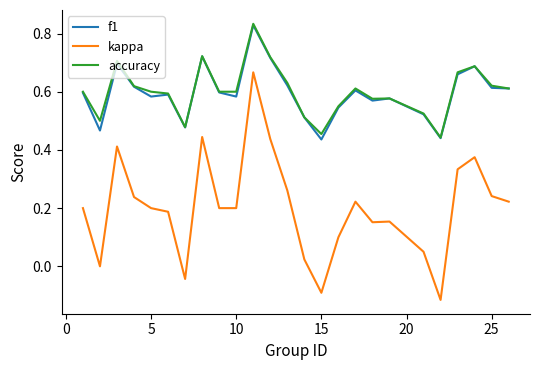

True or false: kappa and f1 cross at least once.

False